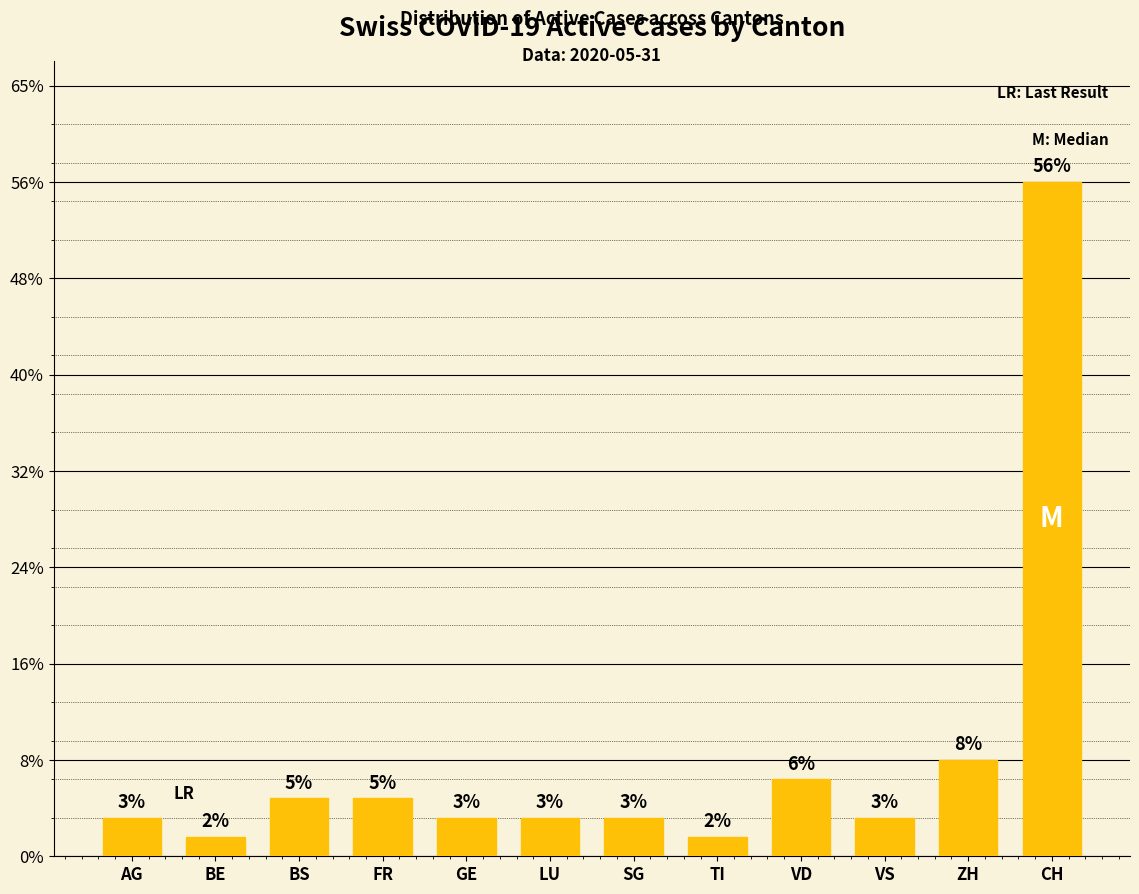

Where does the data first go above 2?

BS